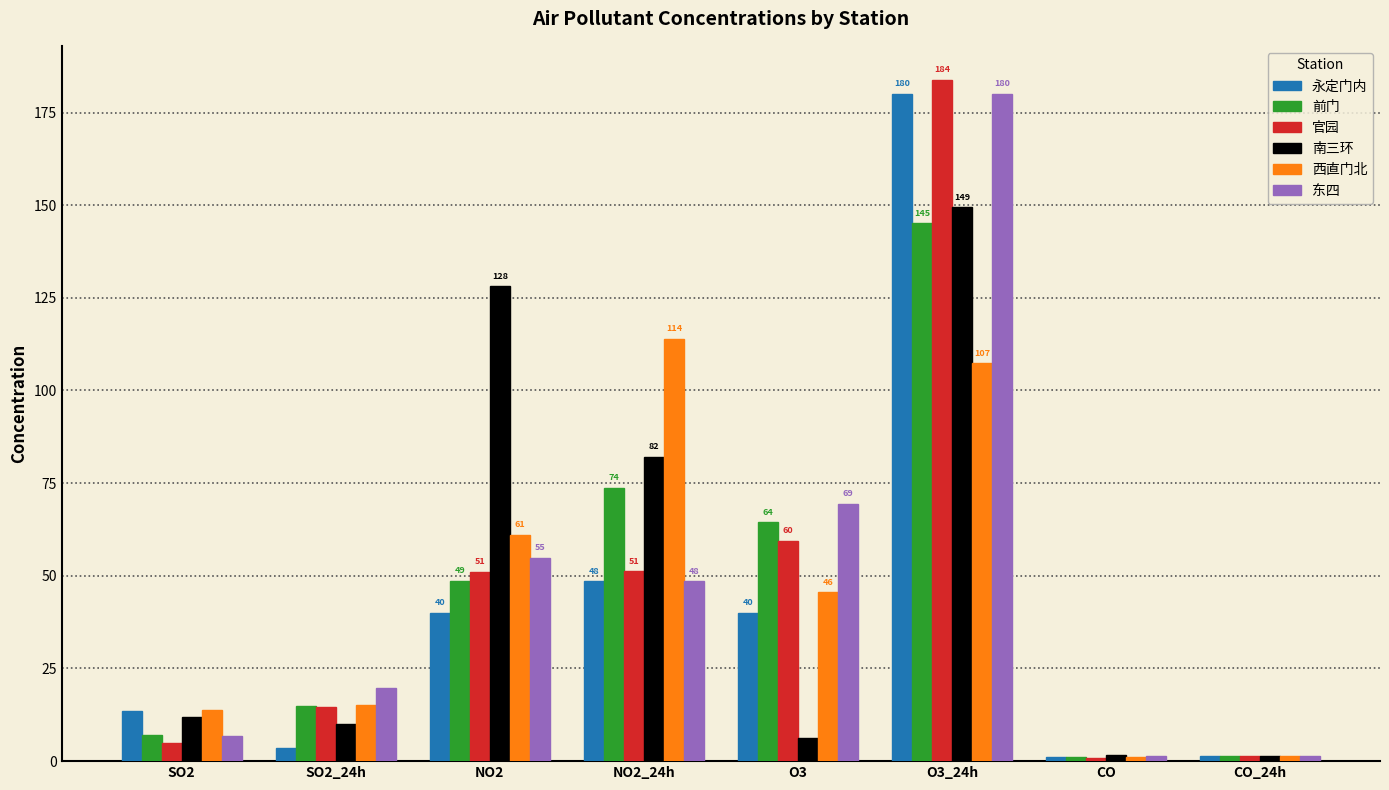

What is the sum of the 南三环 values at NO2_24h and O3_24h?

231.5